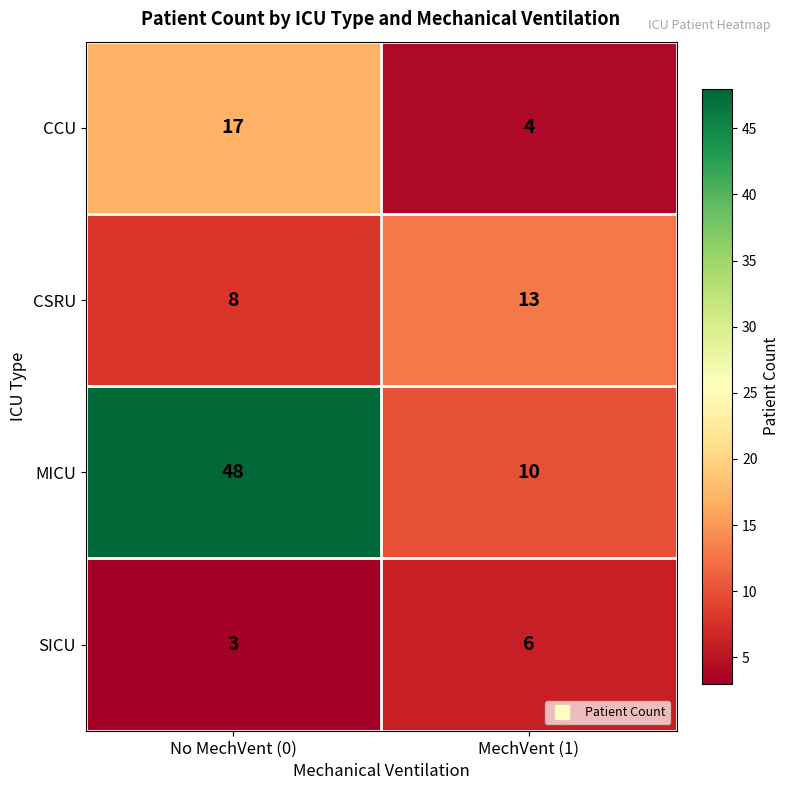

At which category is the sum across all series the highest?

No MechVent (0)